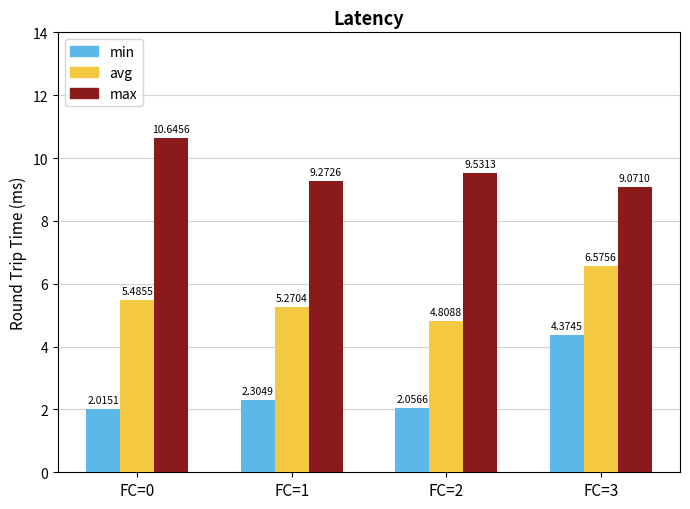

Rank the series by their average value, from lowest to highest.

min, avg, max